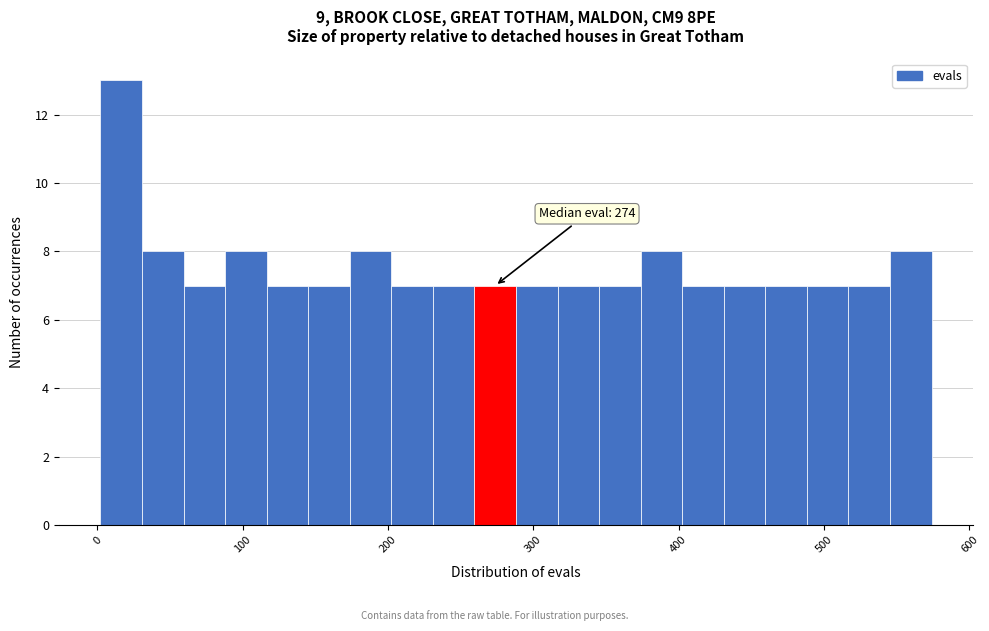

Around what value on the x-axis is the tallest bar? Give the approximate position of its centre, as read against the axis.

20